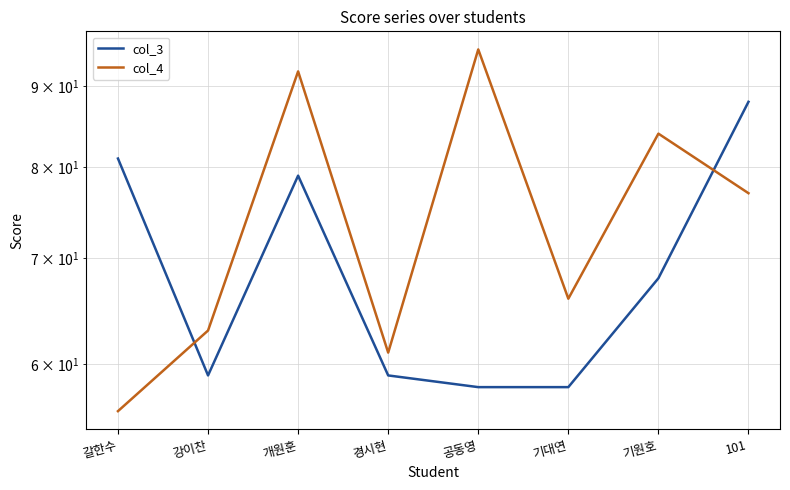

Reading left to right, transcribe all the data shown in this chart.

col_3: 갈한수=81	강이찬=59	개원훈=79	경시현=59	공동영=58	기대연=58	기원호=68	101=88
col_4: 갈한수=56	강이찬=63	개원훈=92	경시현=61	공동영=95	기대연=66	기원호=84	101=77